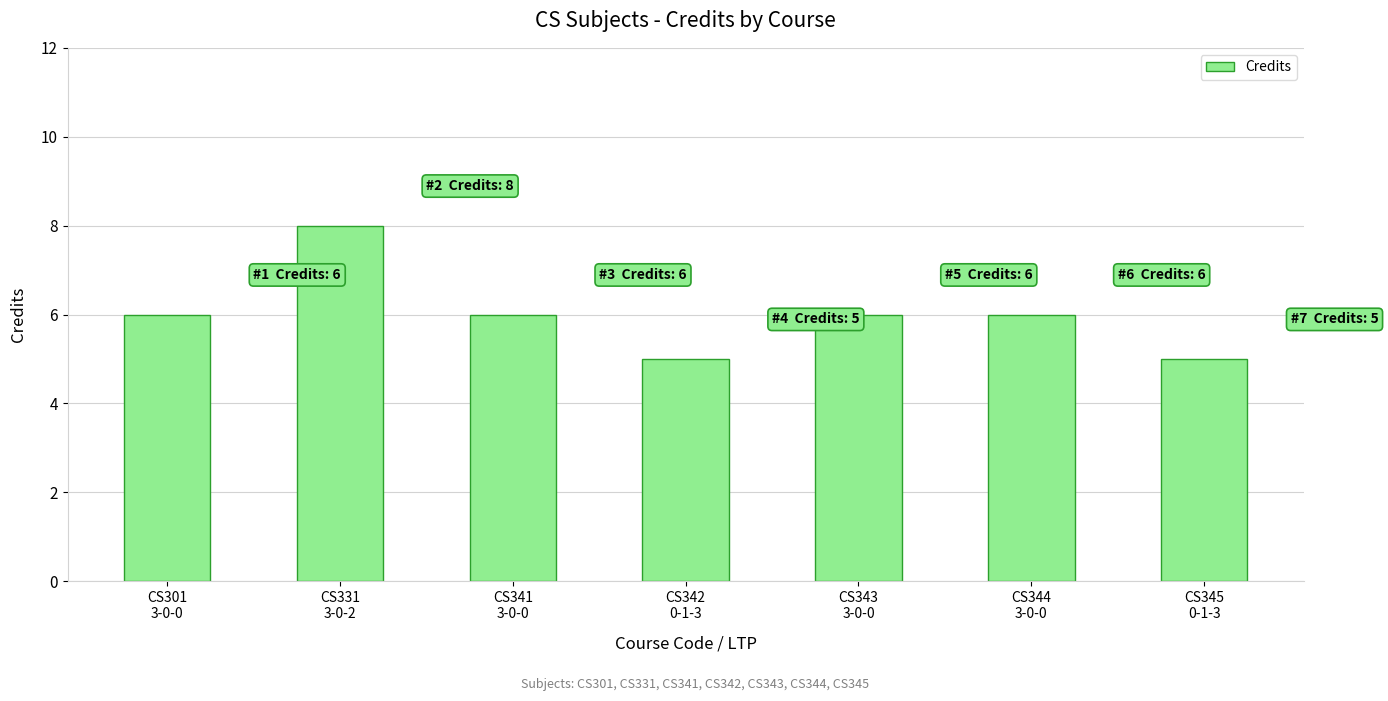

How many series are shown in this chart?

1